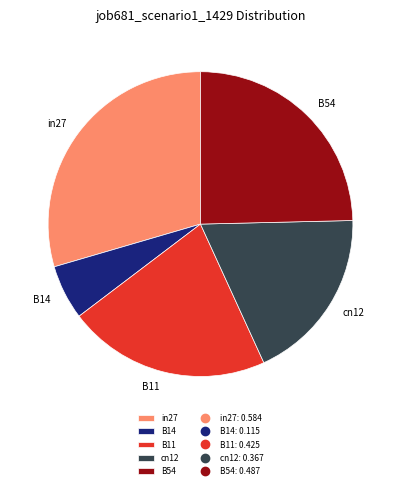

Do B11 and B54 together represent more than half of the pie?

No